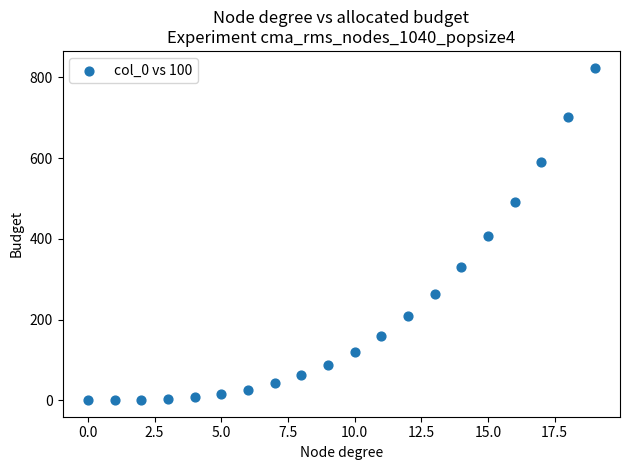

What is the range of Y values (max minus min)?

823.1